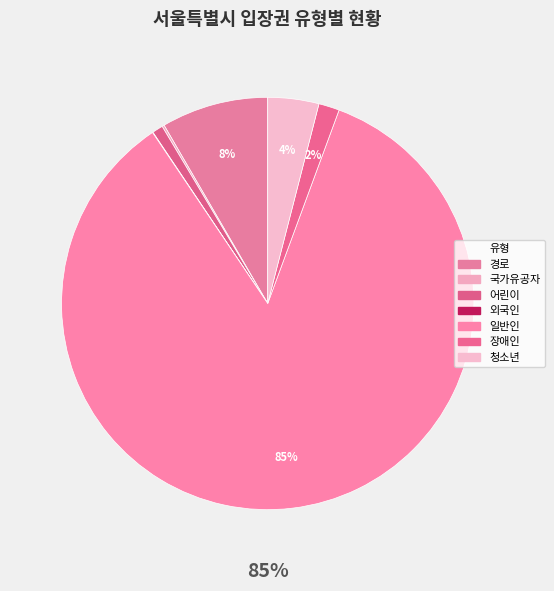

What percentage is the 어린이 slice, to the nearest percent?

1%